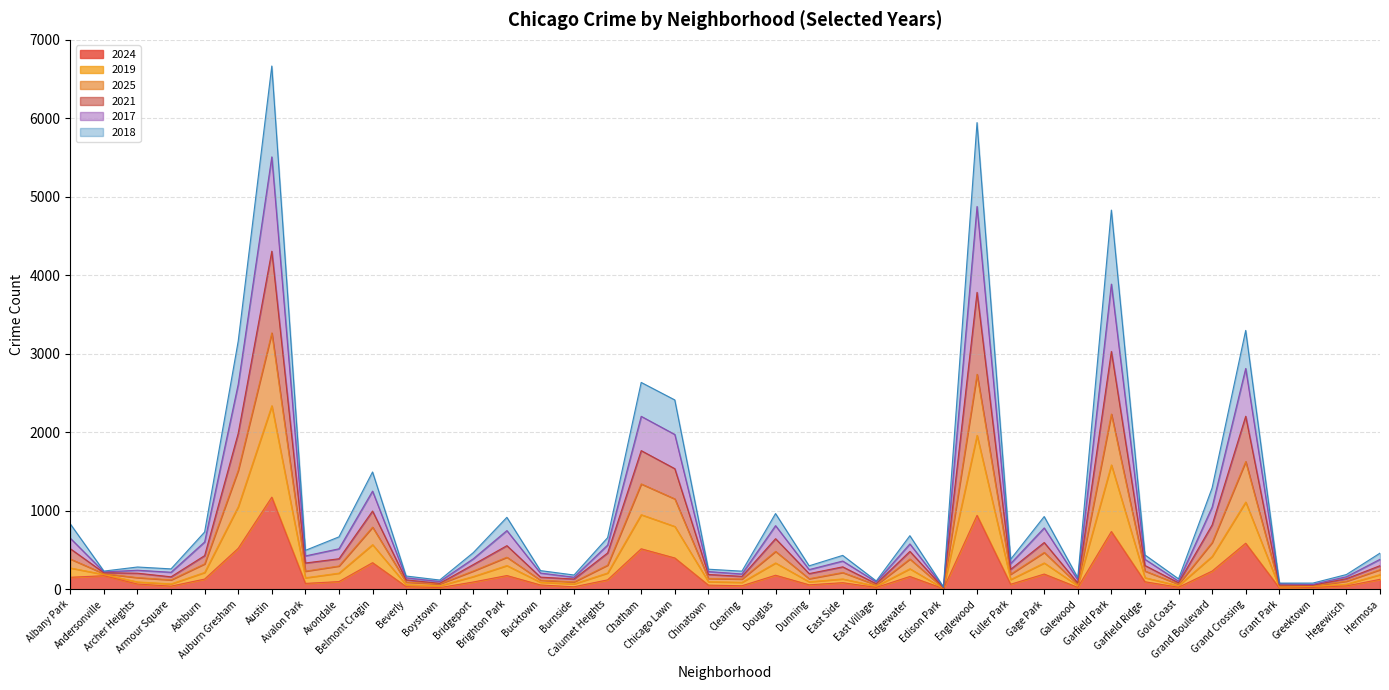

True or false: 2025 has more than 2 interior local peaks.

True